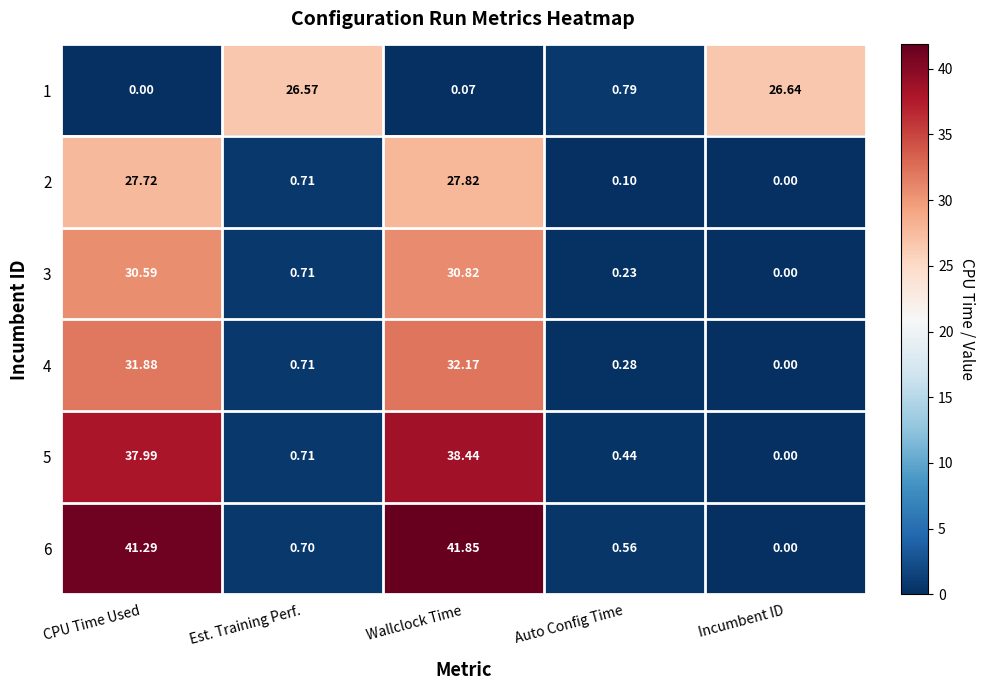

What is the maximum value shown in the chart?

41.9